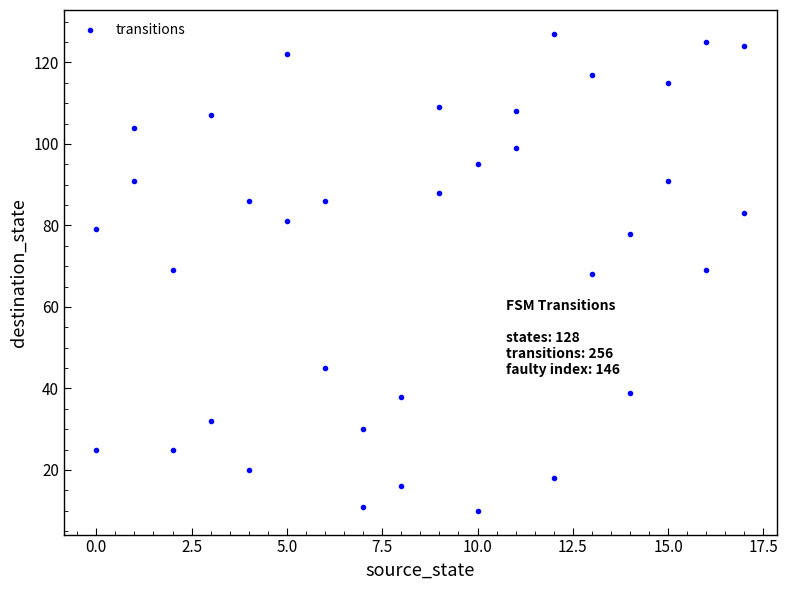

What is the range of X values (max minus min)?

17